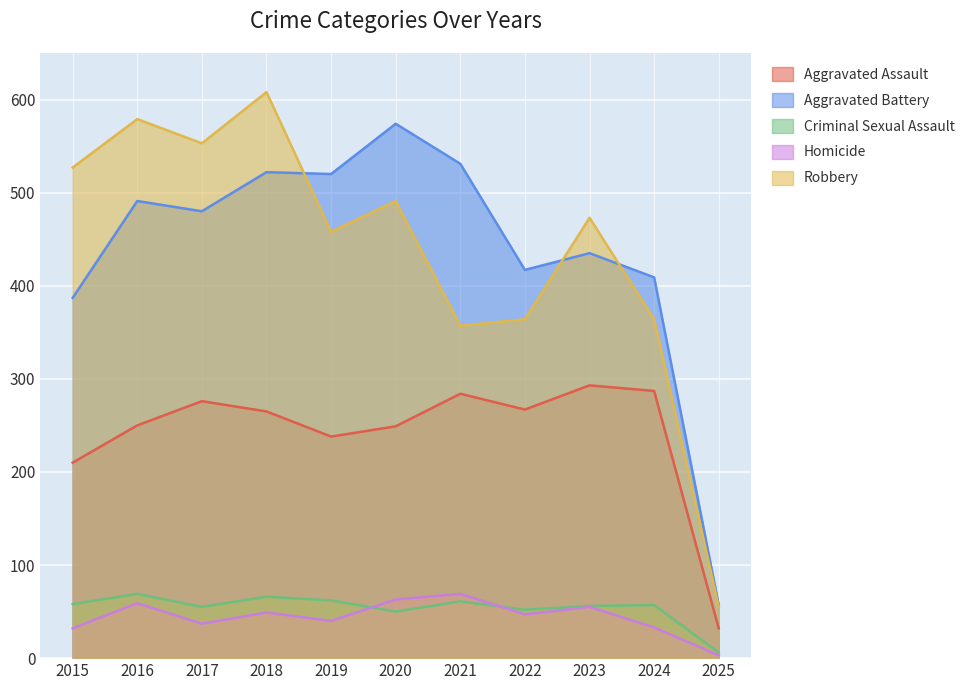

What is the sum of the Aggravated Assault values at 2017 and 2018?

541